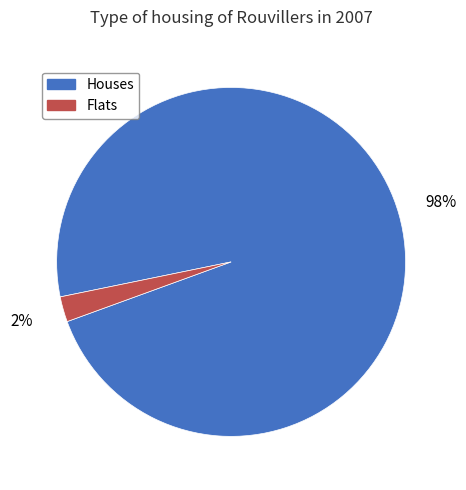

Is there a majority slice in this chart?

Yes